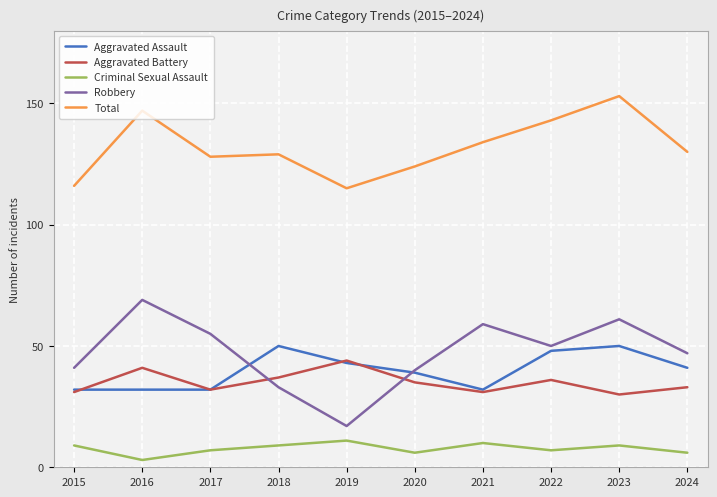

Reading left to right, extract all data points from this chart.

Aggravated Assault: 32	32	32	50	43	39	32	48	50	41
Aggravated Battery: 31	41	32	37	44	35	31	36	30	33
Criminal Sexual Assault: 9	3	7	9	11	6	10	7	9	6
Robbery: 41	69	55	33	17	40	59	50	61	47
Total: 116	147	128	129	115	124	134	143	153	130